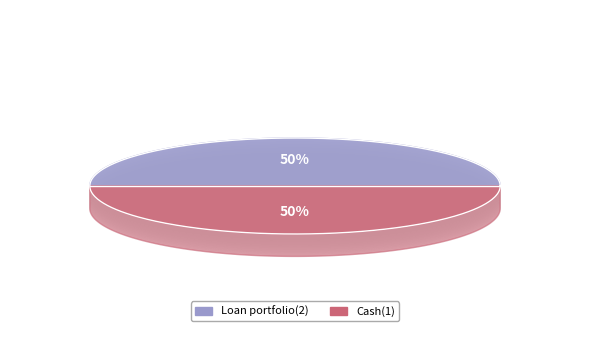

What is the majority slice?

Cash(1)